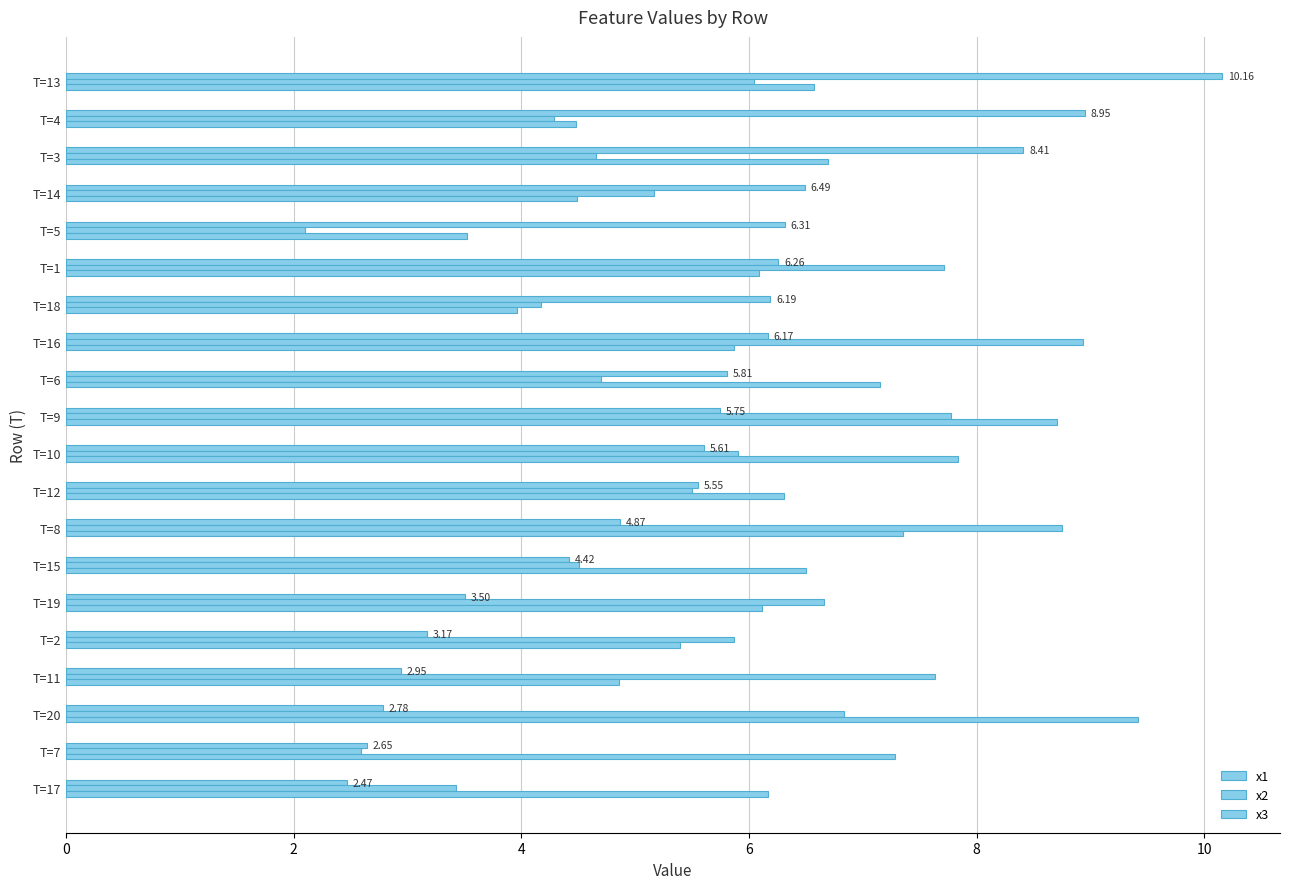

How many values in the x2 series exceed 5?

12